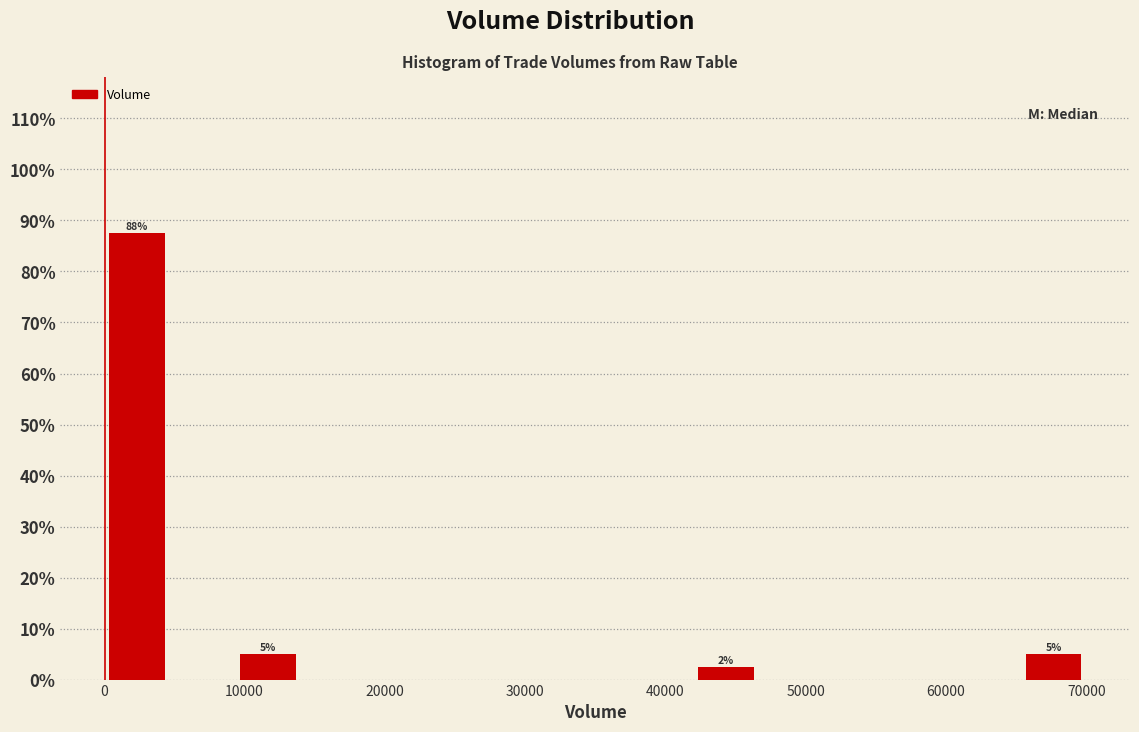

Over which range of the x-axis is the bar tallest?

0 to 5000